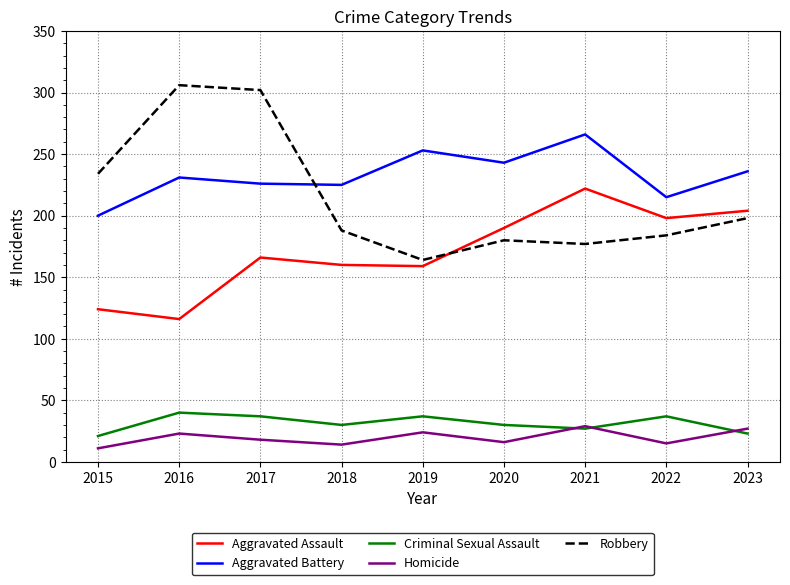

True or false: Homicide has a value of 29 at 2021.

True